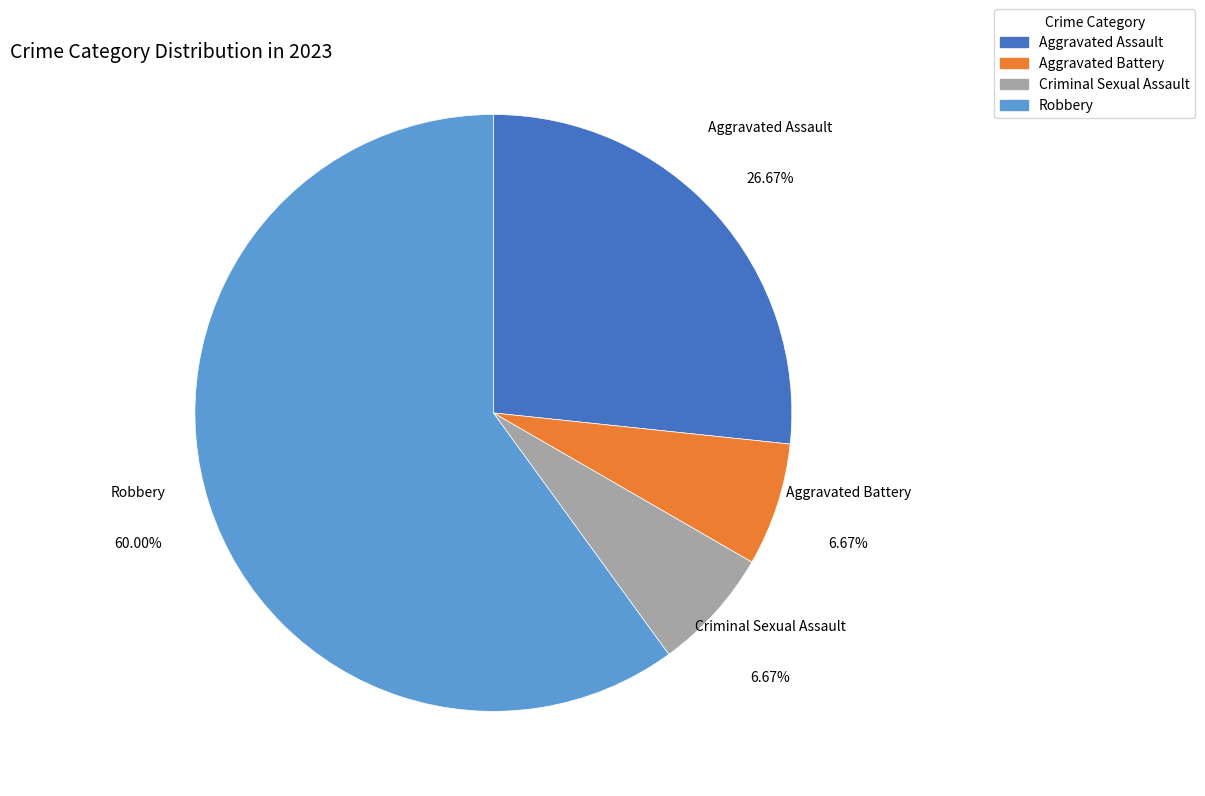

Is there a majority slice in this chart?

Yes